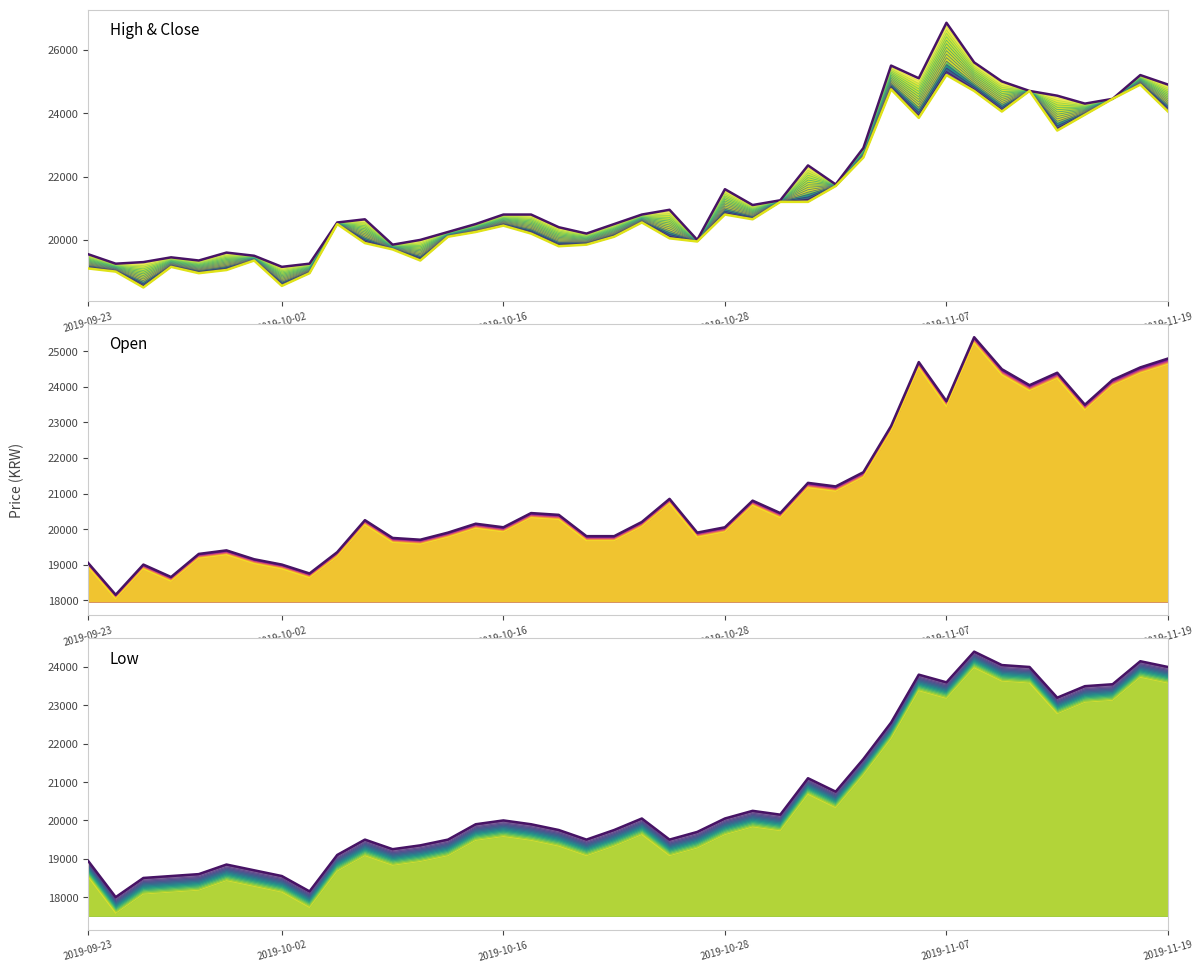

What is the difference between the Low values at 2019-10-24 and 2019-10-02?

950.0